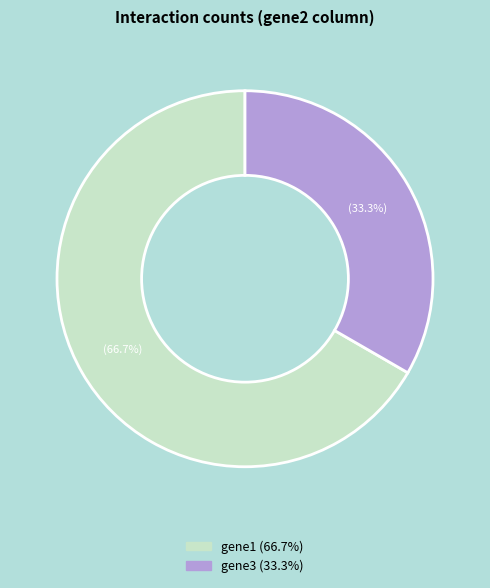

Is there a majority slice in this chart?

Yes